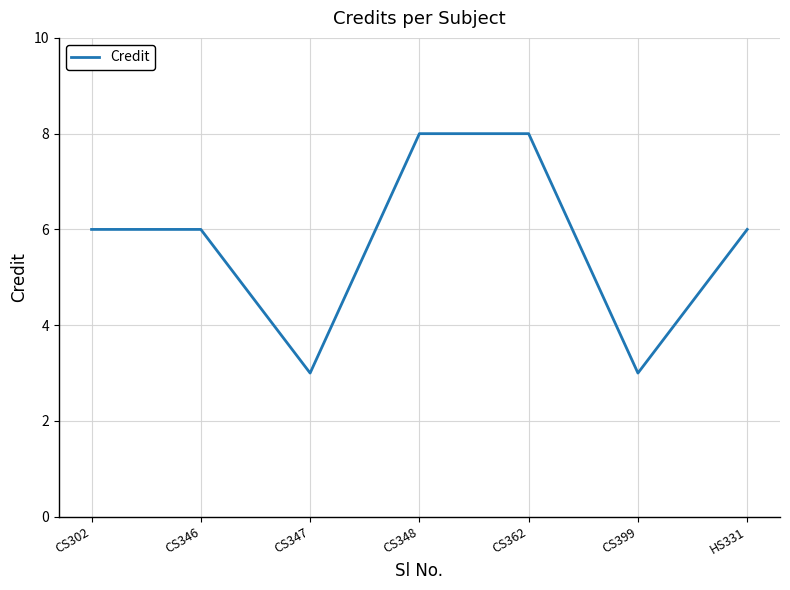

True or false: the data shows 8 at CS362.

True